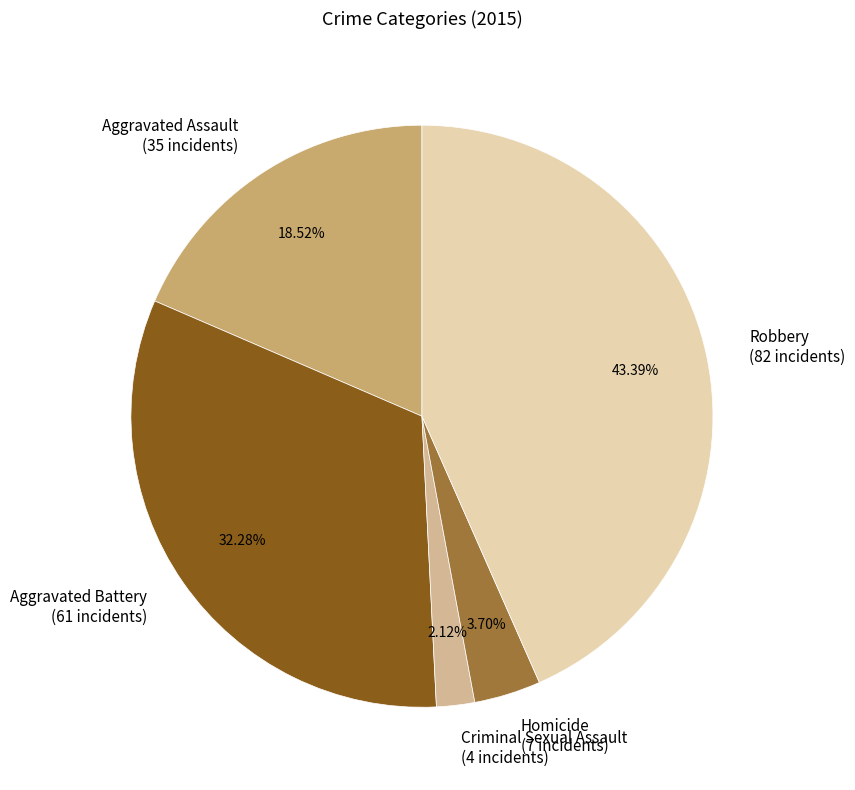

True or false: Robbery accounts for 43% of the total.

True